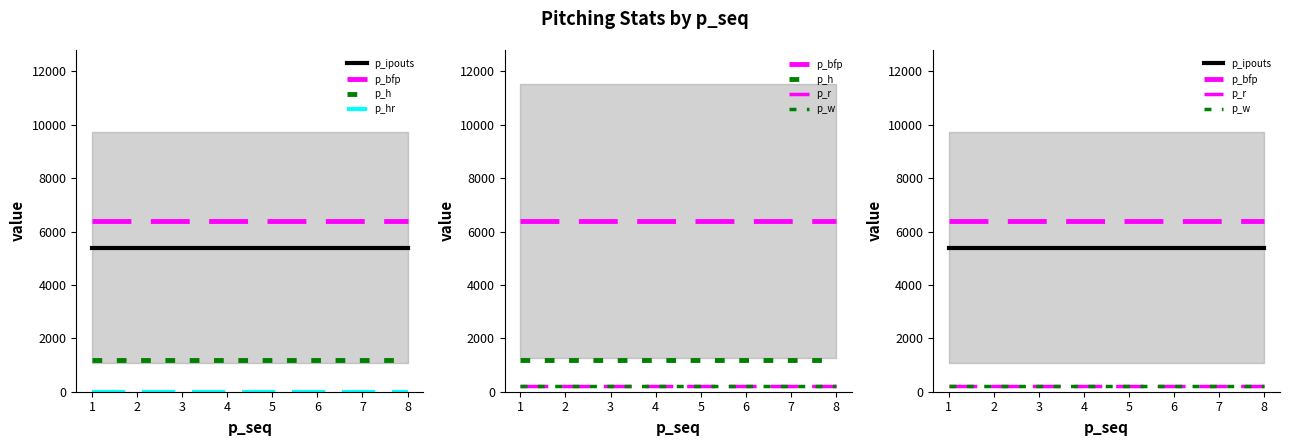

Read the p_h value at 1.

1200